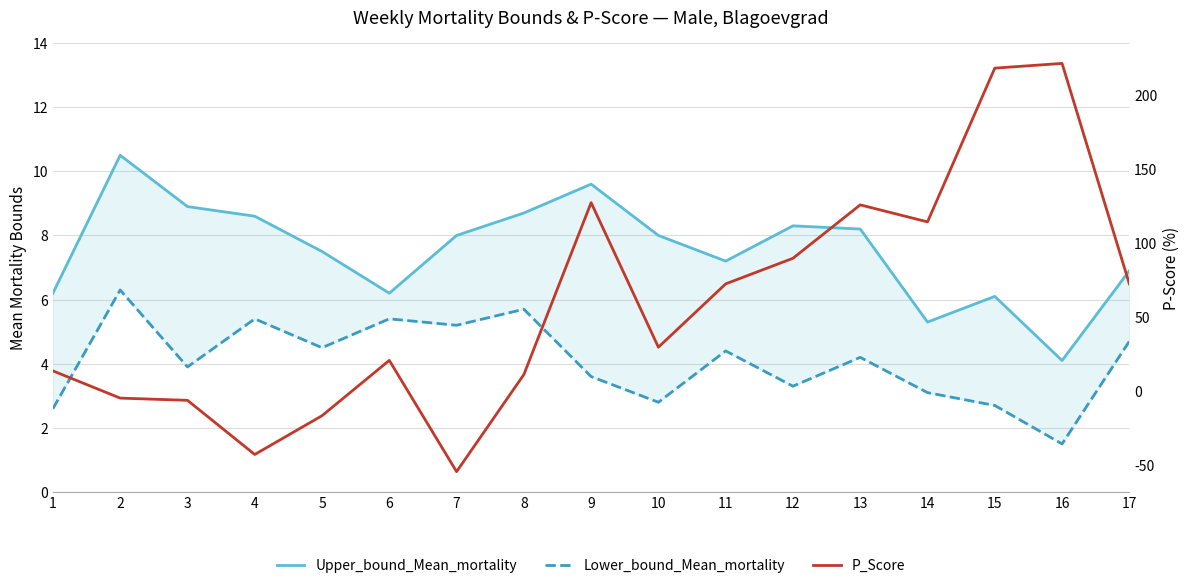

How many distinct data groups are displayed?

3